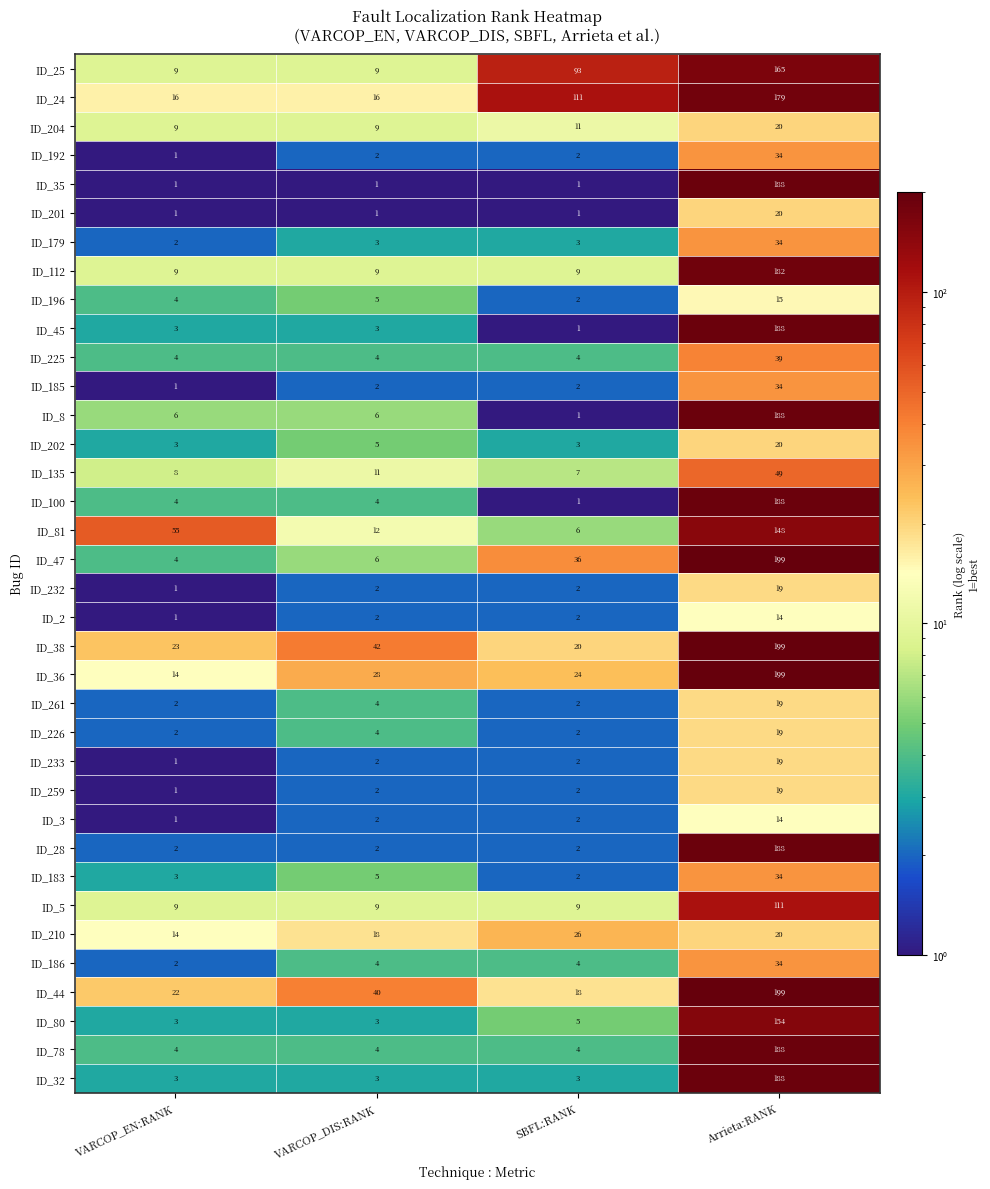

Count the number of categories in the chart.

4